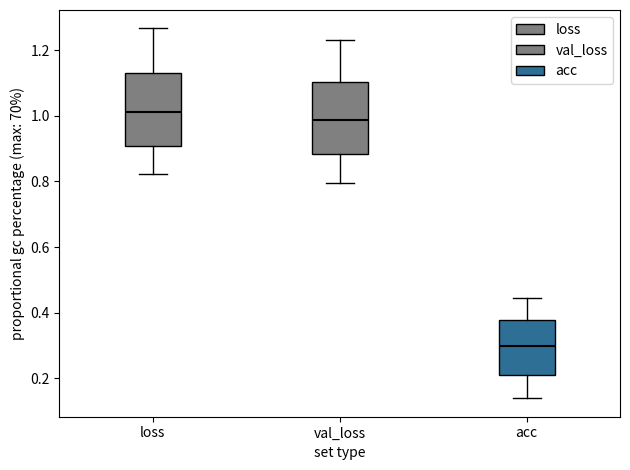

Which box has the lowest median line?

acc